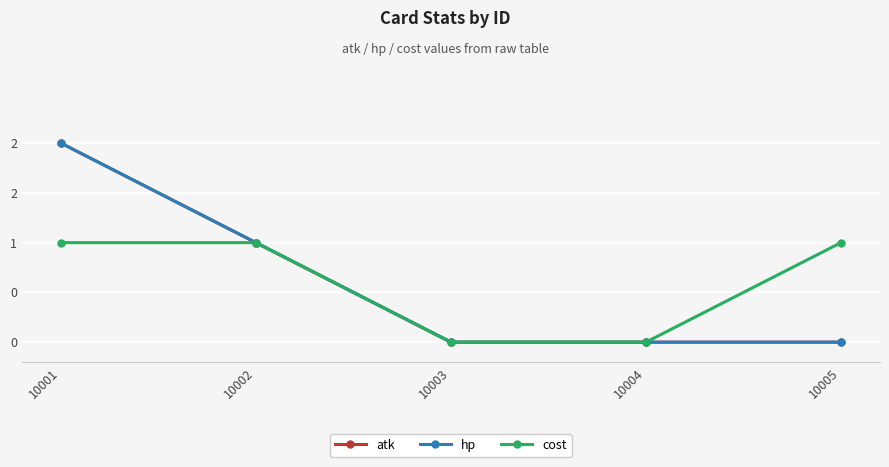

What value does the cost series have at 10005?

1